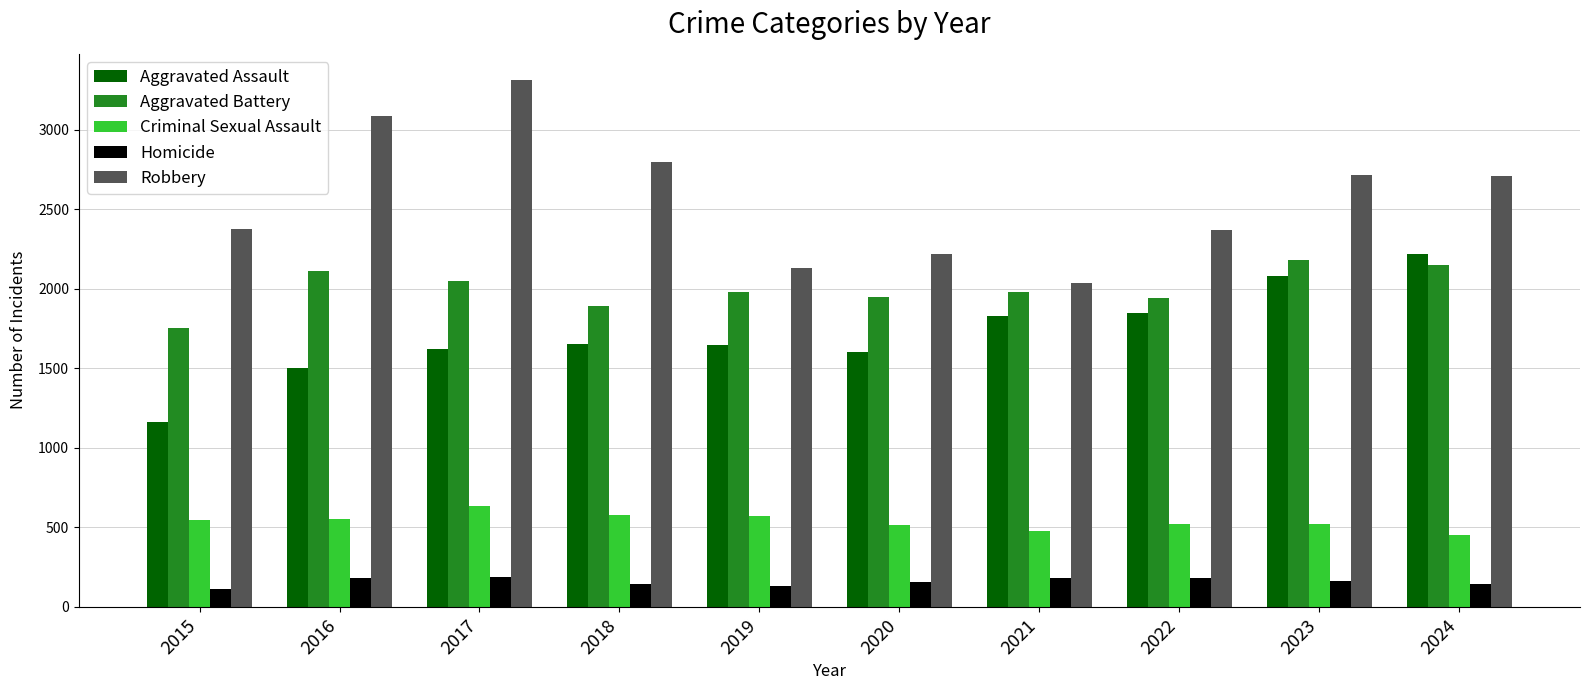

What is the smallest value displayed?

112